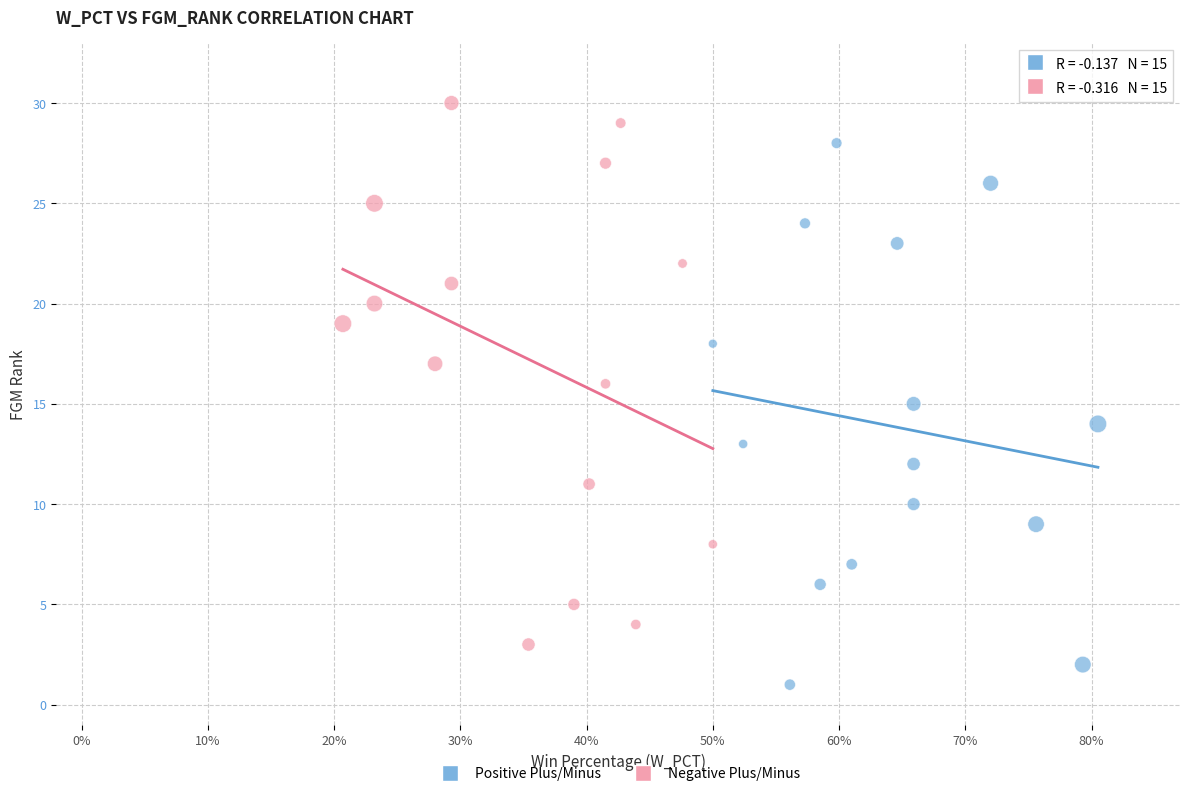

Which series contains the highest Y value?

Negative Plus/Minus